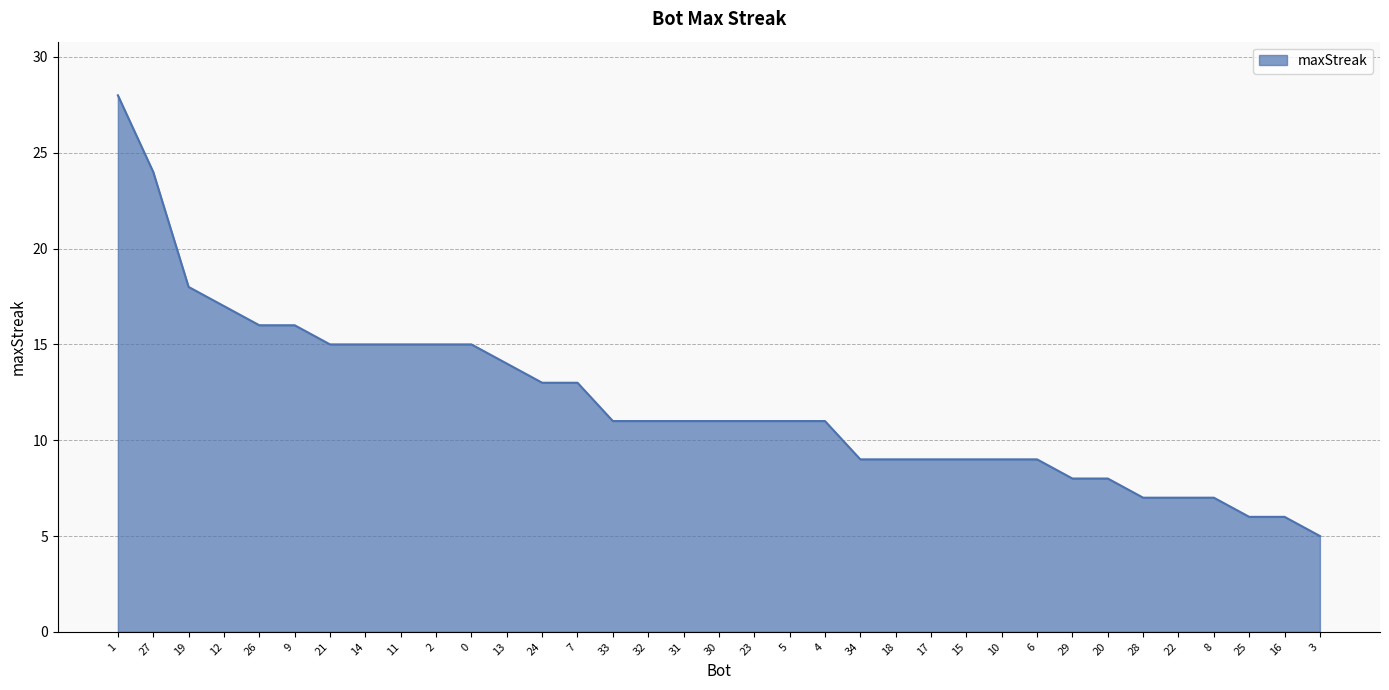

What is the approximate value at 12, to the nearest 10?

20